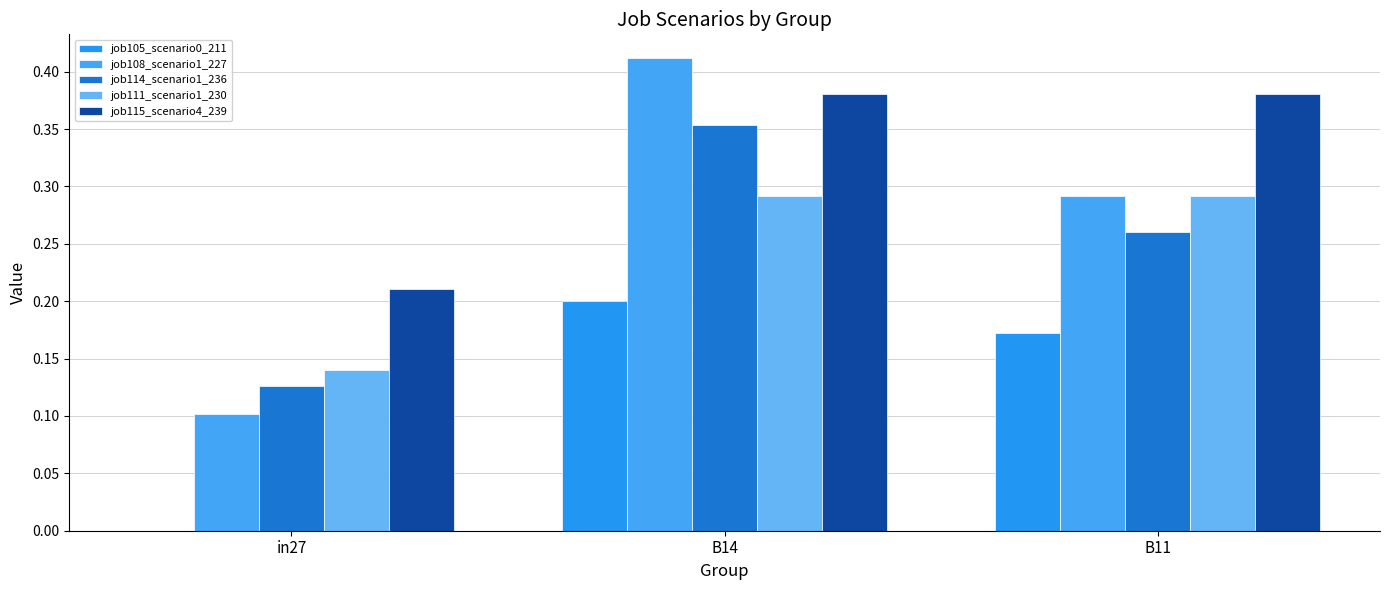

What is the label of the 2nd bar from the right?

B14